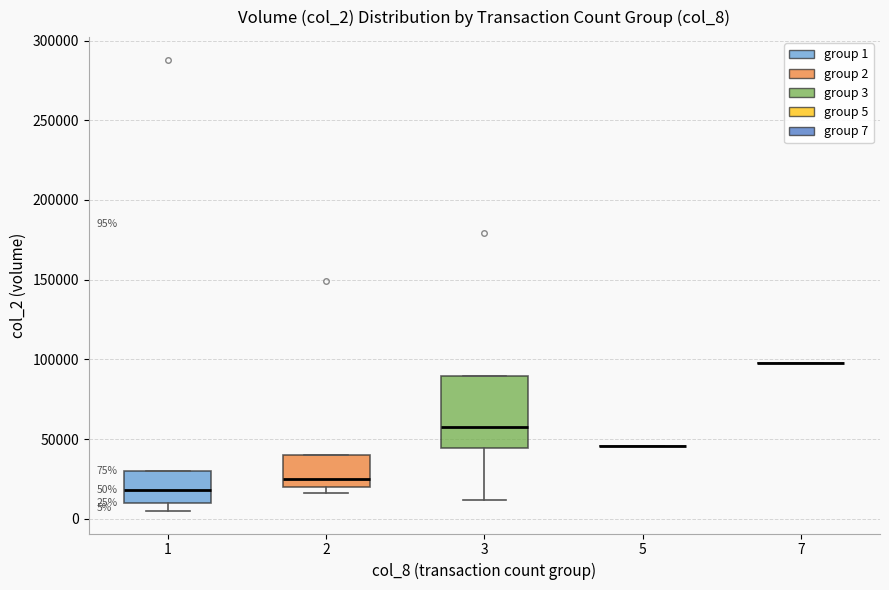

Comparing the boxes themselves (not the whiskers), which one is the tallest?

3